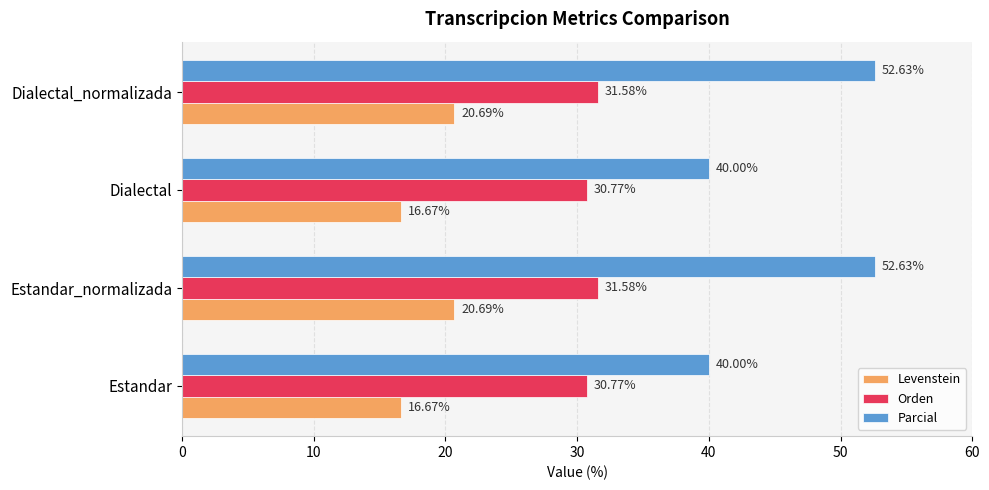

What is the maximum value shown in the chart?

52.6